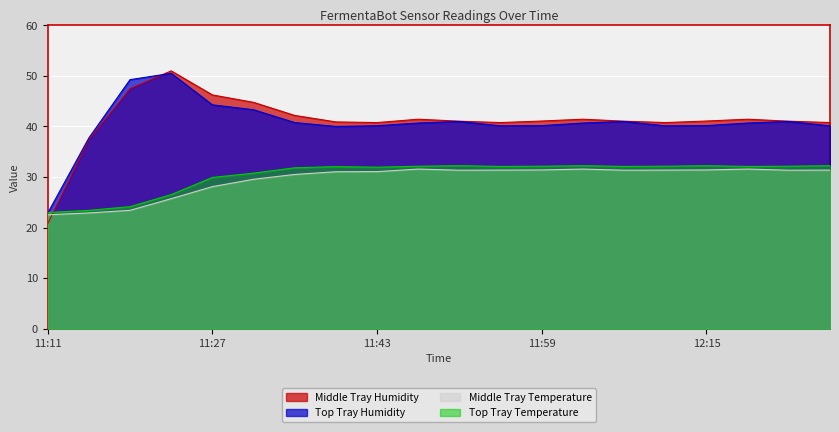

At which category does the chart reach its peak across all series?

11:23